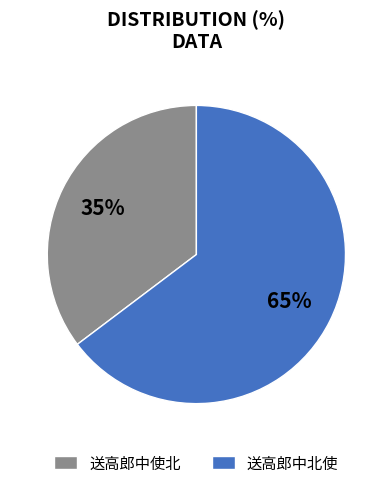

To the nearest percent, what percentage of the pie is 送高郎中北使?

65%